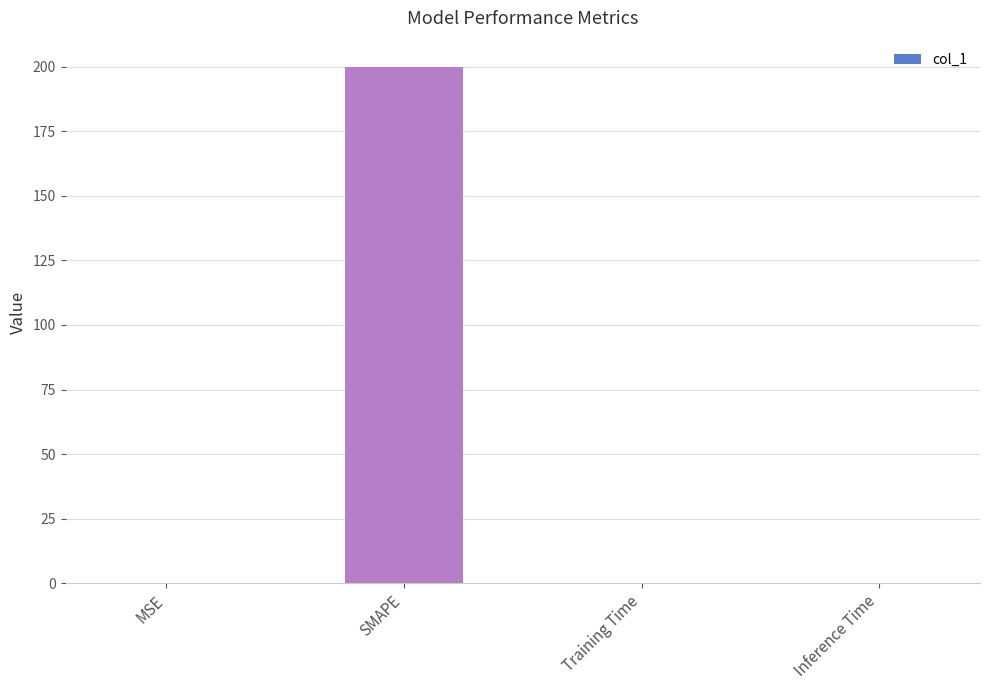

What is the sum of all values?

200.0